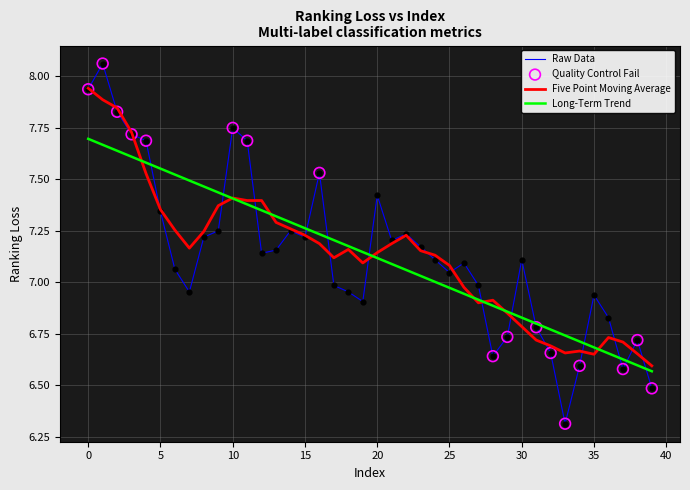

Which series has the largest range (max minus min)?

Raw Data